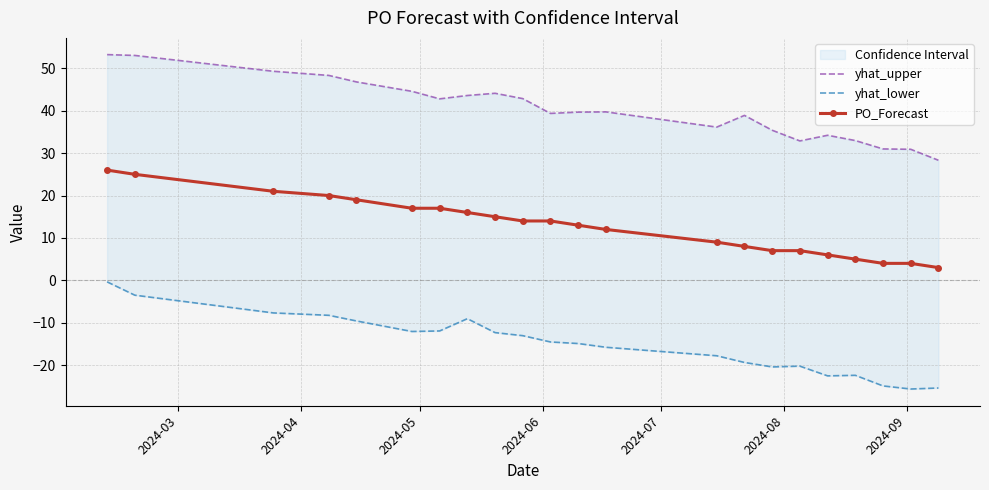

What is the average value of the yhat_upper series?

40.4